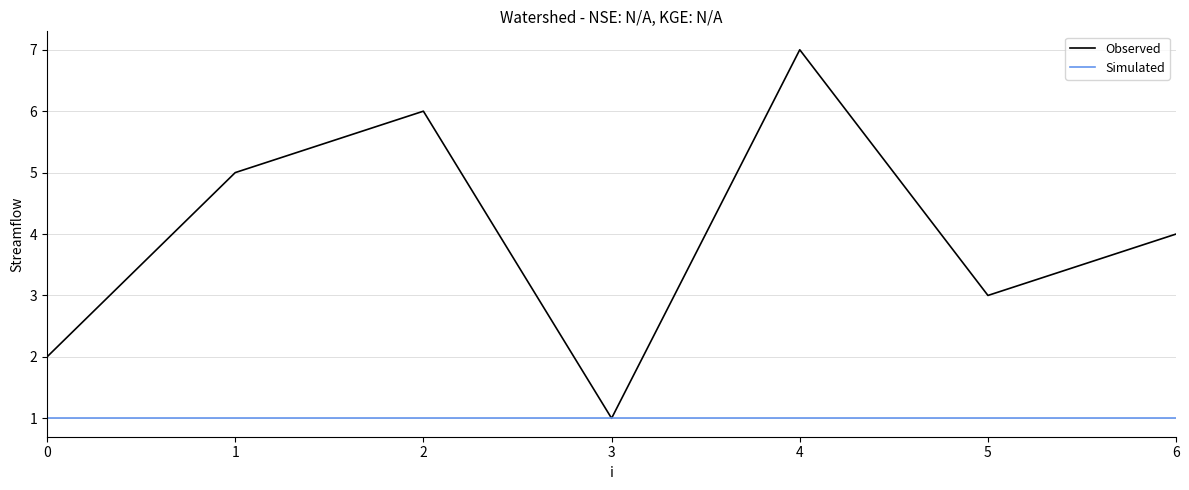

What is the sum of the Simulated values at 3 and 6?

2